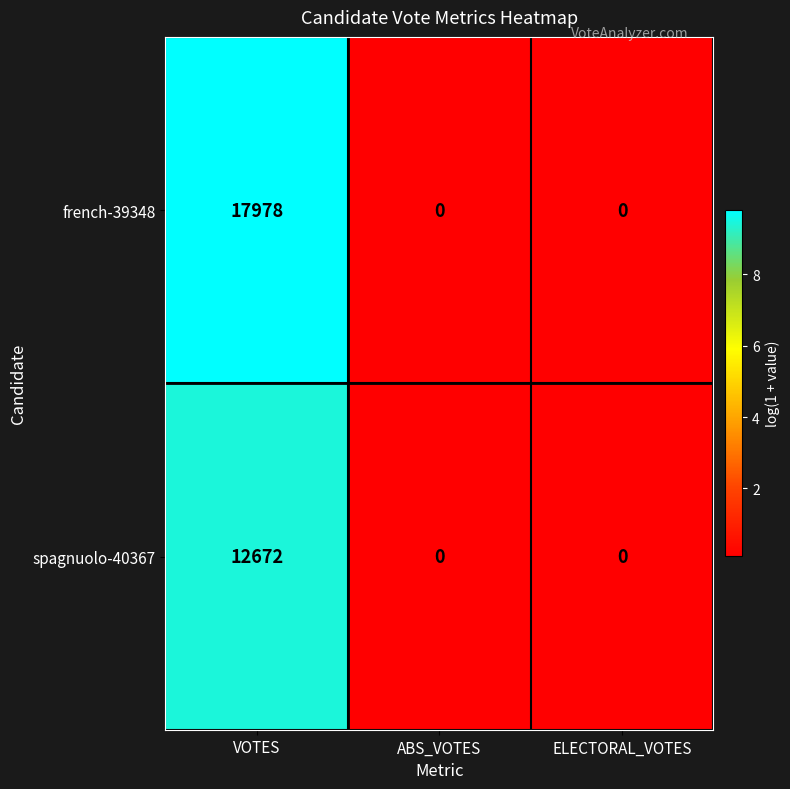

At which category does the chart reach its peak across all series?

VOTES